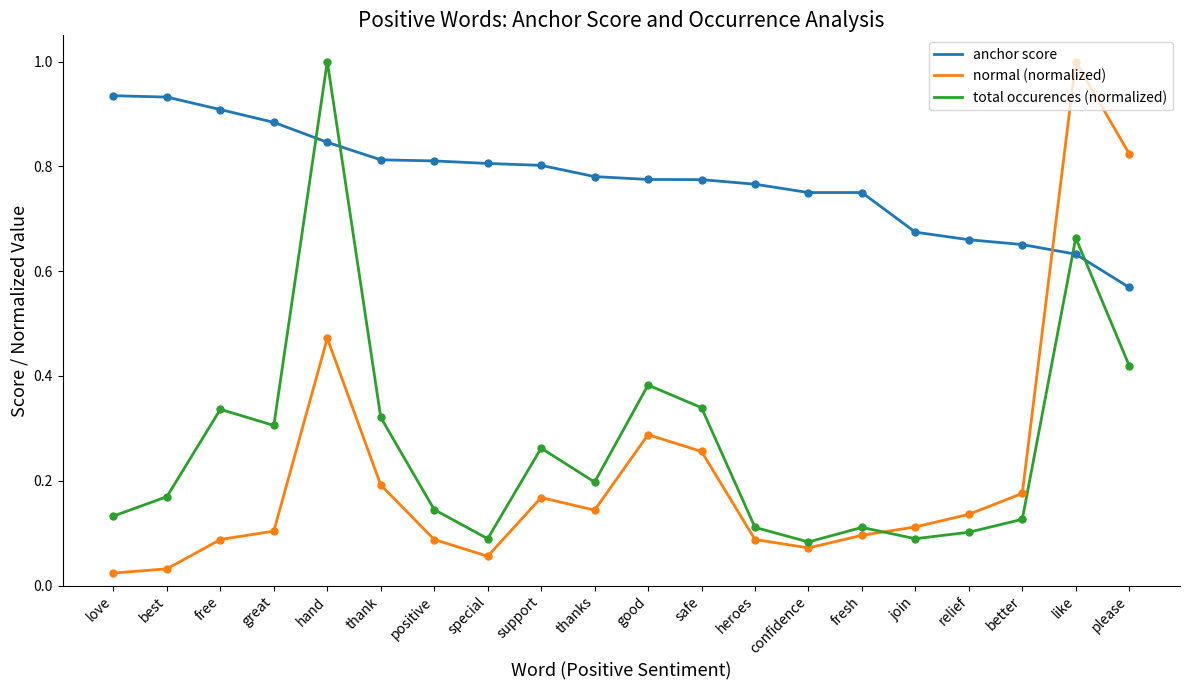

What is the total value across all series at better?

1.0